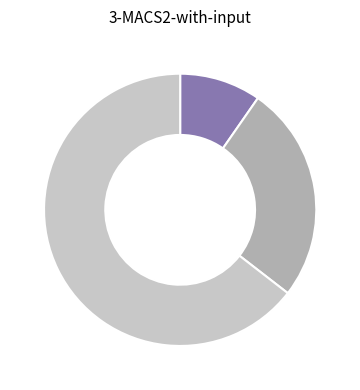

Is there a majority slice in this chart?

Yes